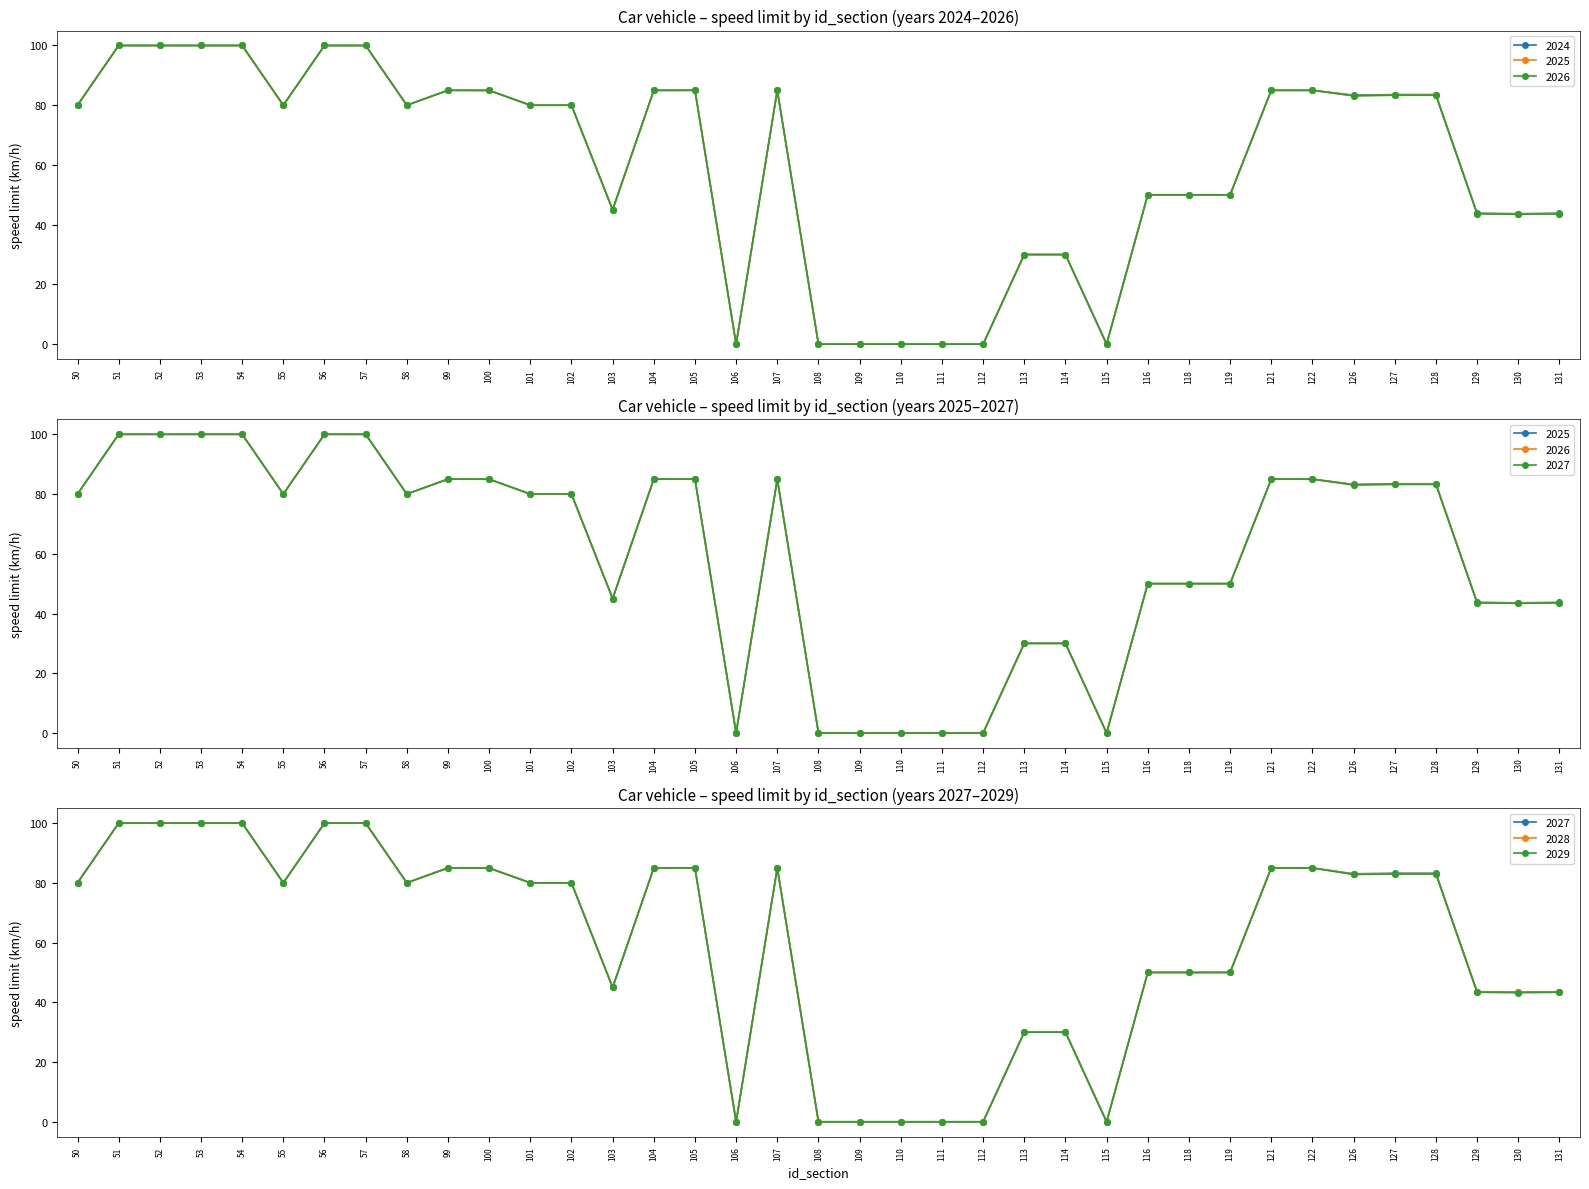

What is the difference between the maximum and minimum values in the 2026 series?

100.0